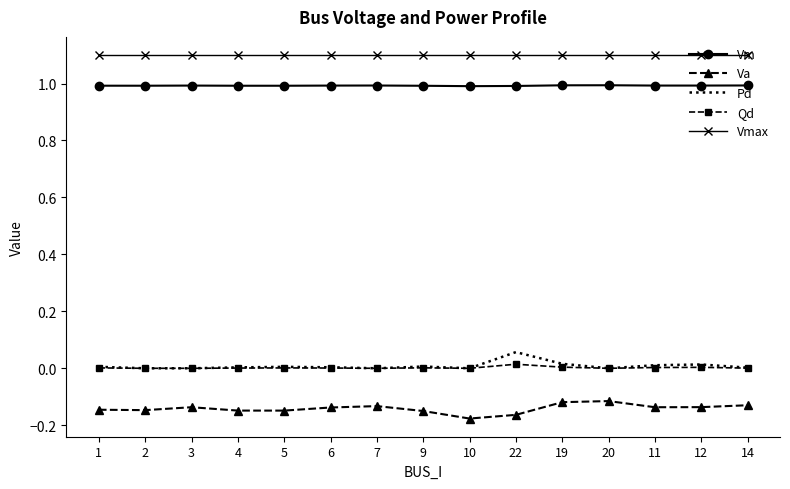

What is the average value of the Vm series?

1.0